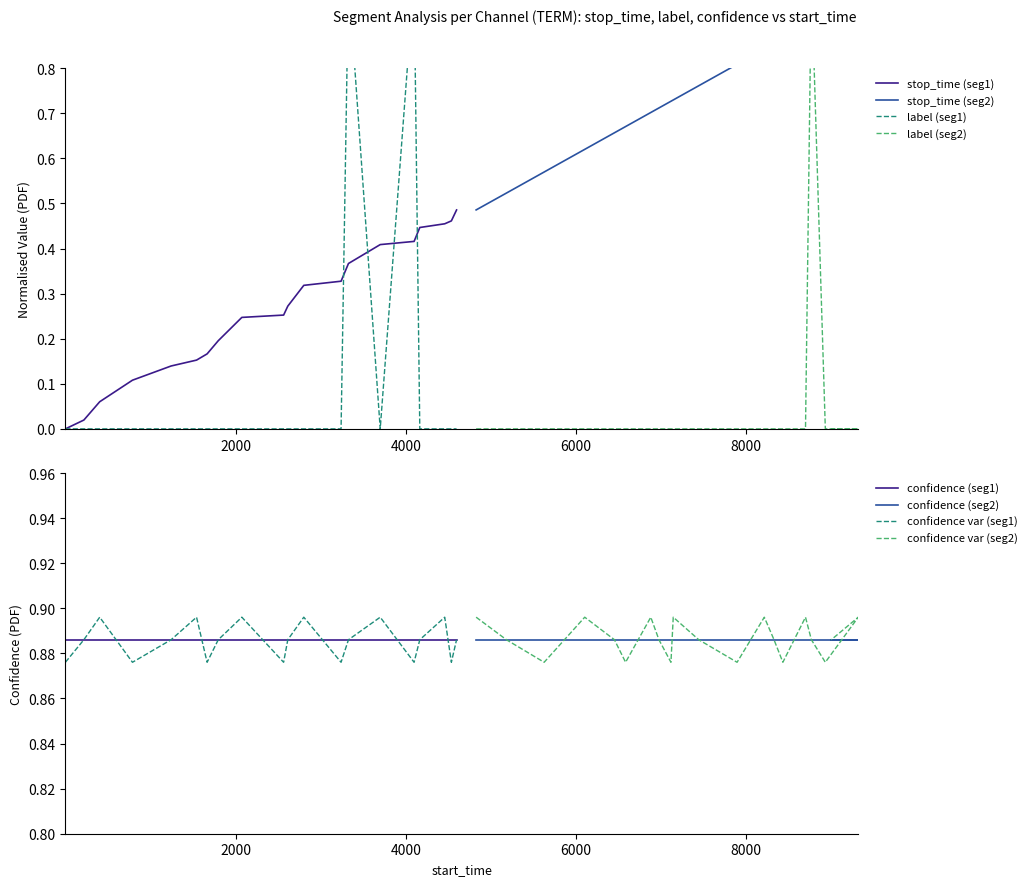

True or false: label has more than 0 interior local peaks.

True